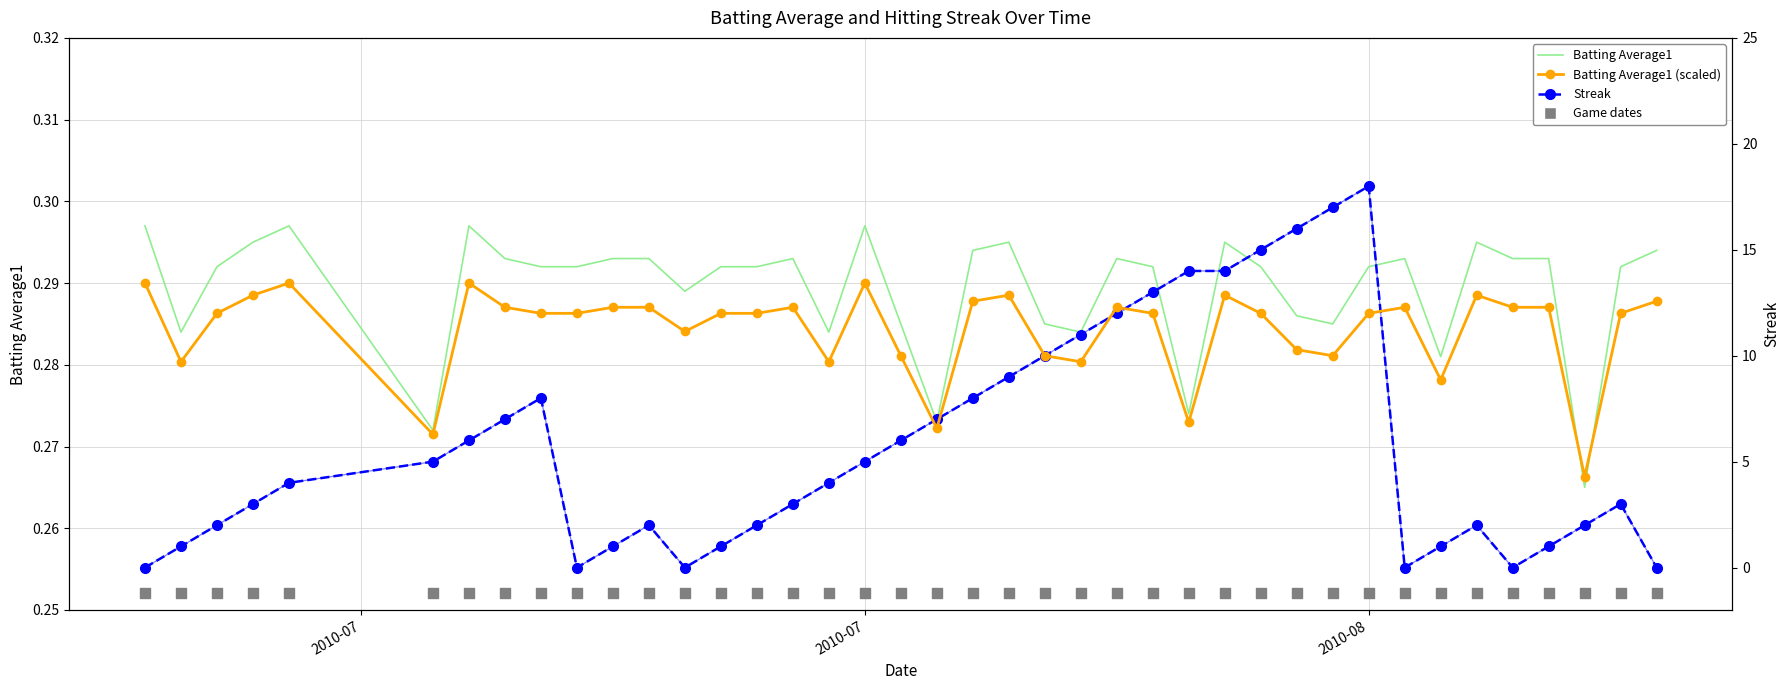

What are all the series names shown in the legend?

Batting Average1, Streak, Batting Average1 (scaled), Game dates